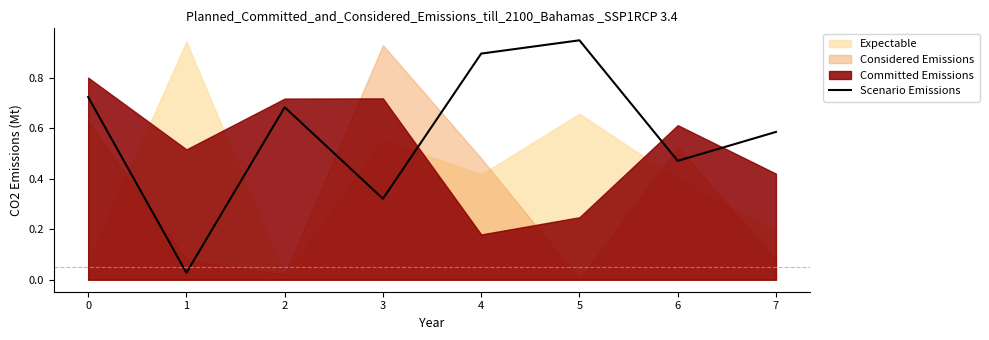

The value of Scenario Emissions at 4 is 0.2. True or false?

False